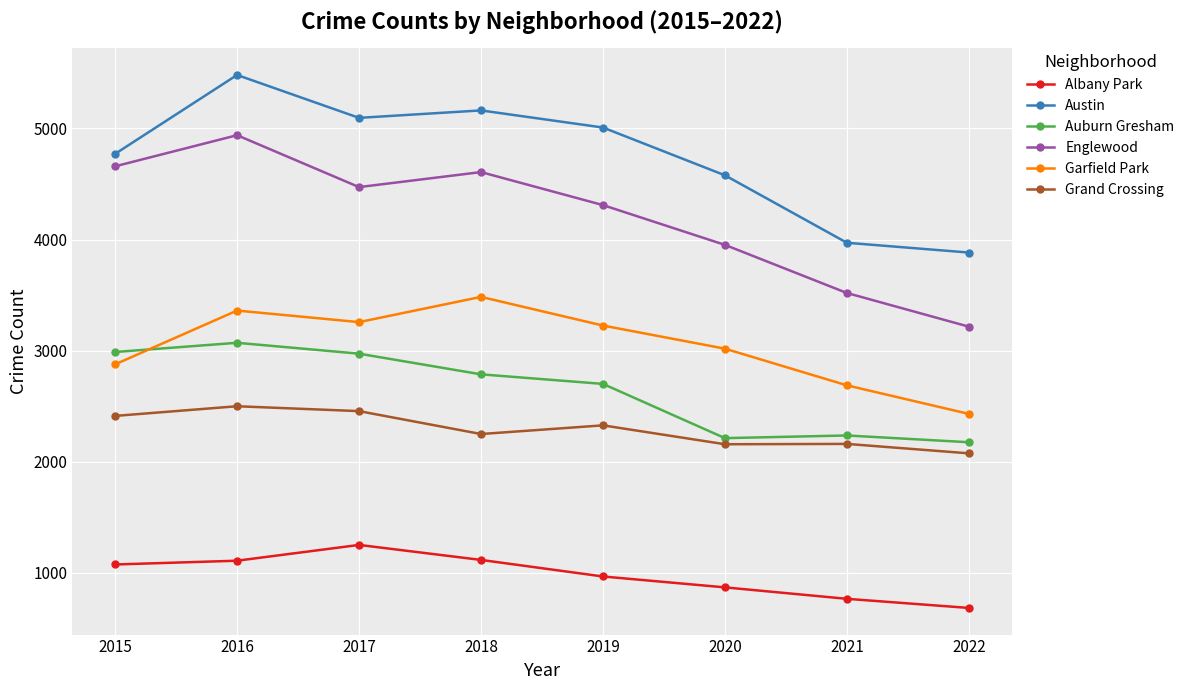

How many categories are shown in the chart?

8